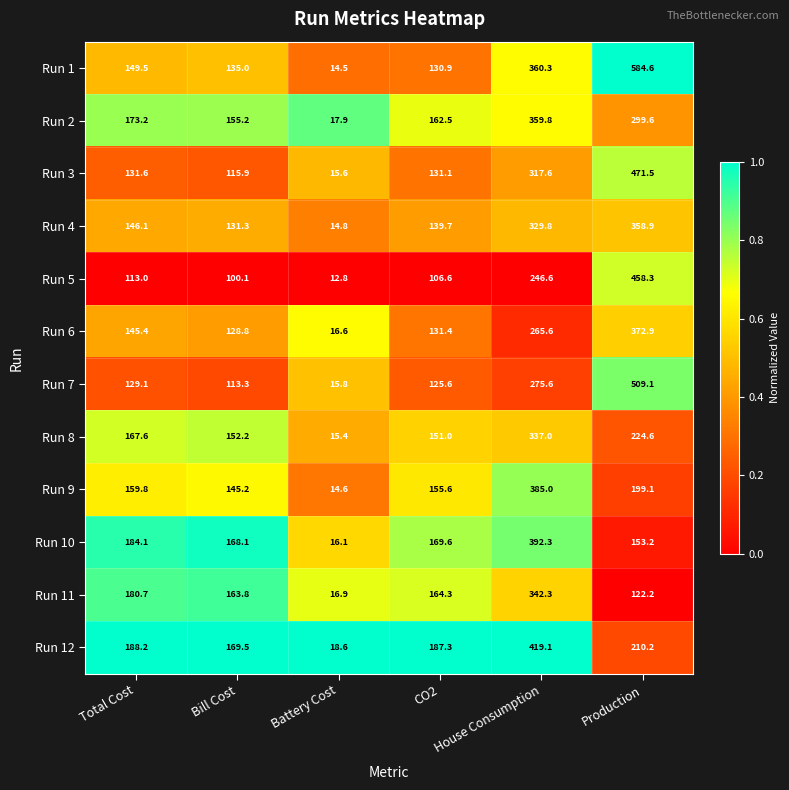

What is the total value across all series at Production?

3964.2